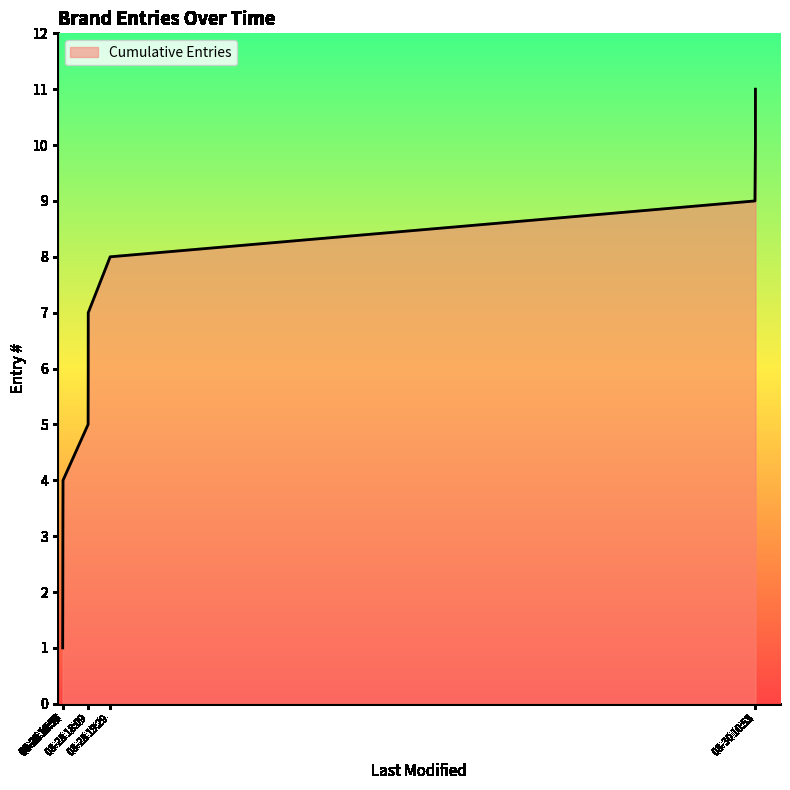

How many lines are shown in the chart?

1